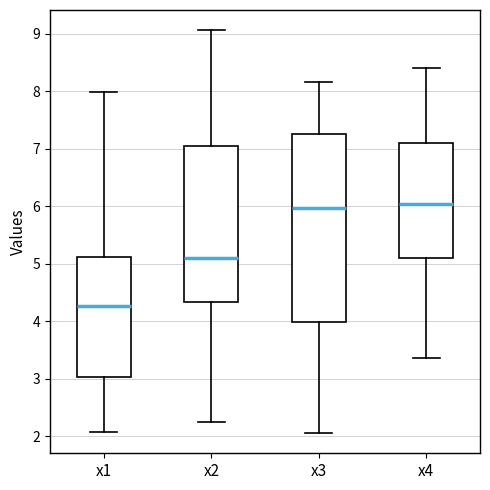

Reading left to right, read every box against the y-axis: the position of its median line, the range the box covers, and the ends of its whiskers. The values are not printed on the chart, so give them approximately, as read against the axis.

x1: median 4.3, box 3.0 to 5.1, whiskers 2.1 to 8.0
x2: median 5.1, box 4.3 to 7.1, whiskers 2.2 to 9.1
x3: median 6.0, box 4.0 to 7.3, whiskers 2.1 to 8.2
x4: median 6.0, box 5.1 to 7.1, whiskers 3.4 to 8.4